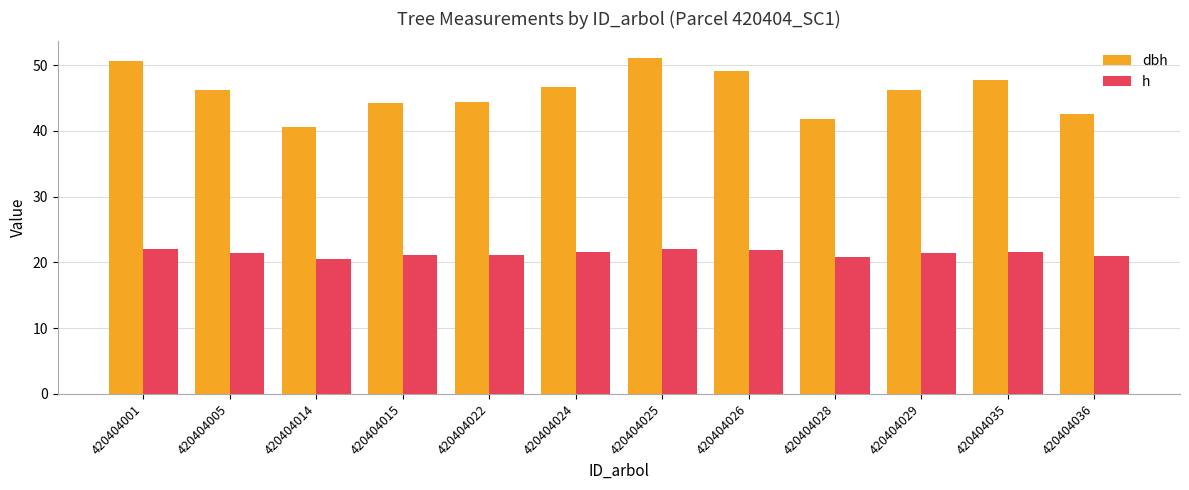

What is the sum of the dbh values at 420404001 and 420404028?

92.6